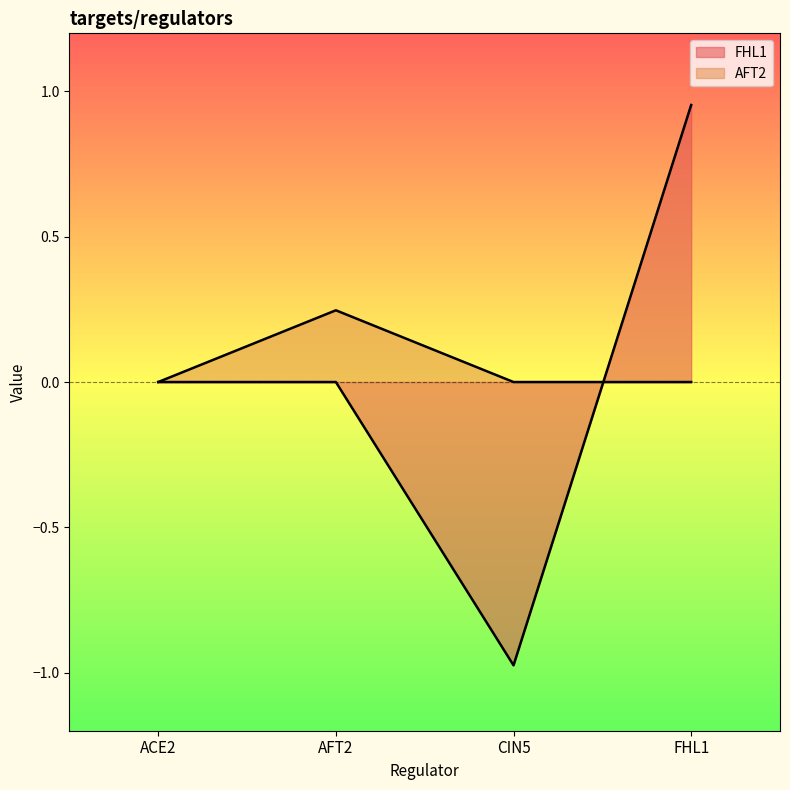

How many values in the FHL1 series exceed 0?

1